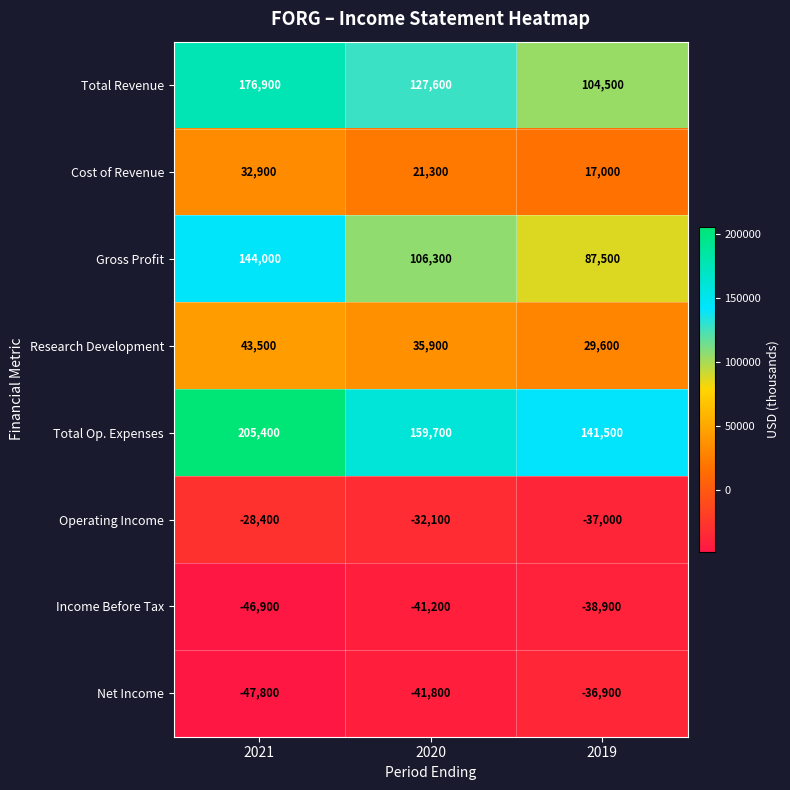

Reading left to right, transcribe all the data shown in this chart.

Total Revenue: 2021=176900	2020=127600	2019=104500
Cost of Revenue: 2021=32900	2020=21300	2019=17000
Gross Profit: 2021=144000	2020=106300	2019=87500
Research Development: 2021=43500	2020=35900	2019=29600
Total Op. Expenses: 2021=205400	2020=159700	2019=141500
Operating Income: 2021=-28400	2020=-32100	2019=-37000
Income Before Tax: 2021=-46900	2020=-41200	2019=-38900
Net Income: 2021=-47800	2020=-41800	2019=-36900